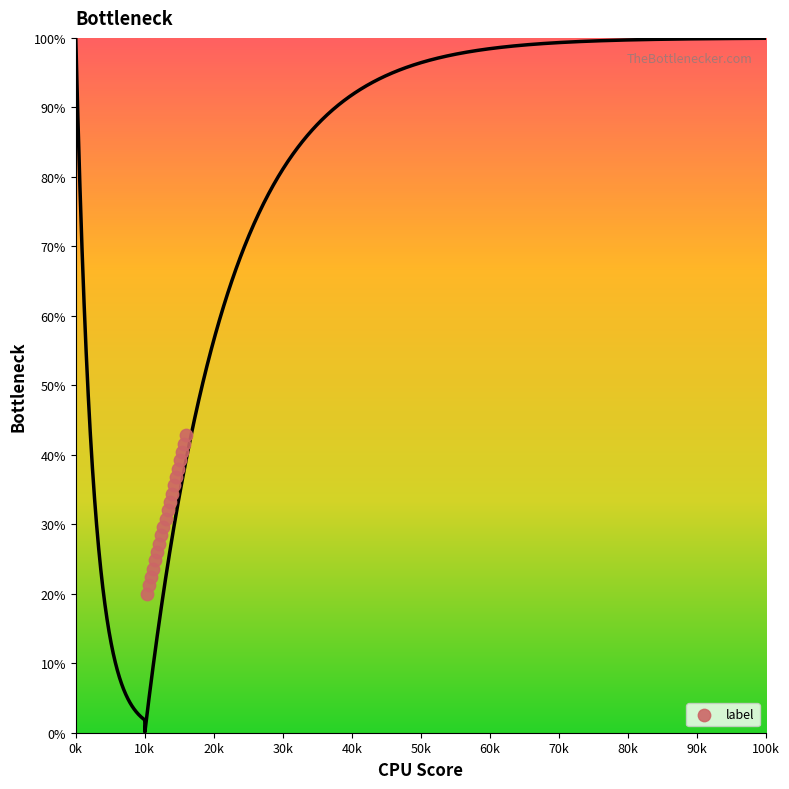

What is the range of Y values (max minus min)?

22.8